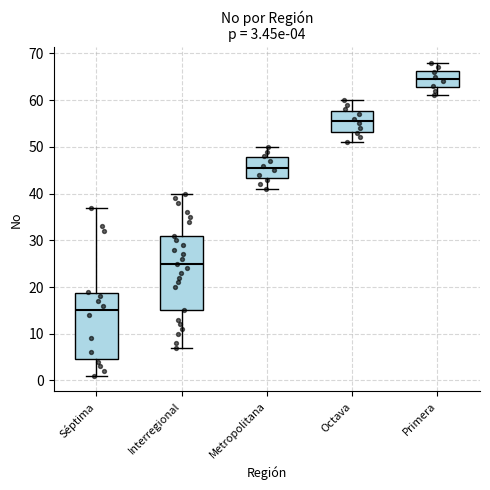

Which box is the tallest, from its lower edge to its upper edge?

Interregional